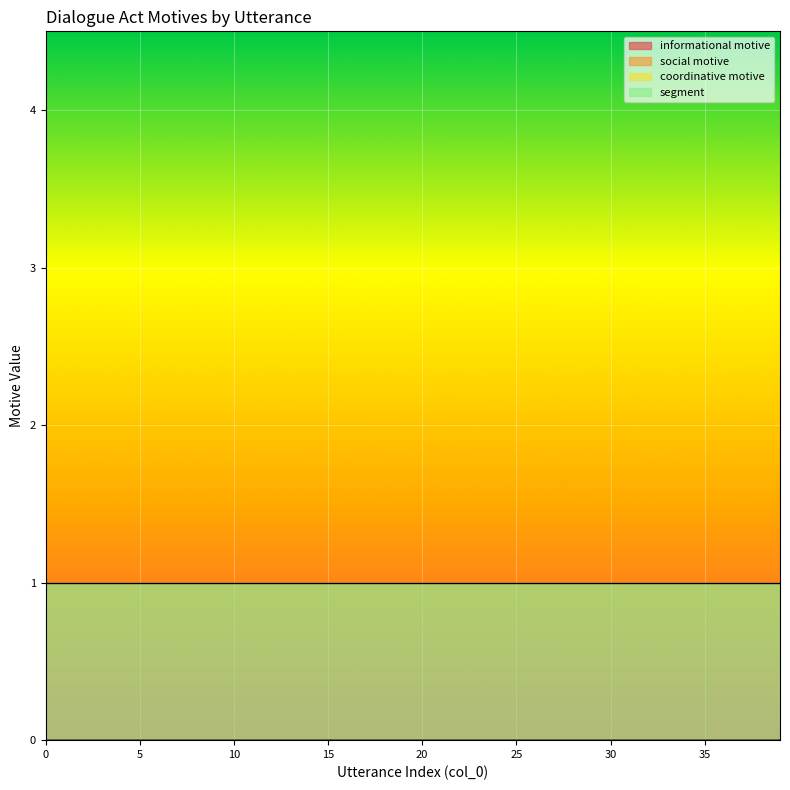

Reading left to right, extract all data points from this chart.

informational motive: 0=0	1=0	2=0	3=0	4=0	5=0	6=0	7=0	8=0	9=0	10=0	11=0	12=0	13=0	14=0	15=0	16=0	17=0	18=0	19=0	20=0	21=0	22=0	23=0	24=0	25=0	26=0	27=0	28=0	29=0	30=0	31=0	32=0	33=0	34=0	35=0	36=0	37=0	38=0	39=0
social motive: 0=0	1=0	2=0	3=0	4=0	5=0	6=0	7=0	8=0	9=0	10=0	11=0	12=0	13=0	14=0	15=0	16=0	17=0	18=0	19=0	20=0	21=0	22=0	23=0	24=0	25=0	26=0	27=0	28=0	29=0	30=0	31=0	32=0	33=0	34=0	35=0	36=0	37=0	38=0	39=0
coordinative motive: 0=0	1=0	2=0	3=0	4=0	5=0	6=0	7=0	8=0	9=0	10=0	11=0	12=0	13=0	14=0	15=0	16=0	17=0	18=0	19=0	20=0	21=0	22=0	23=0	24=0	25=0	26=0	27=0	28=0	29=0	30=0	31=0	32=0	33=0	34=0	35=0	36=0	37=0	38=0	39=0
segment: 0=1	1=1	2=1	3=1	4=1	5=1	6=1	7=1	8=1	9=1	10=1	11=1	12=1	13=1	14=1	15=1	16=1	17=1	18=1	19=1	20=1	21=1	22=1	23=1	24=1	25=1	26=1	27=1	28=1	29=1	30=1	31=1	32=1	33=1	34=1	35=1	36=1	37=1	38=1	39=1